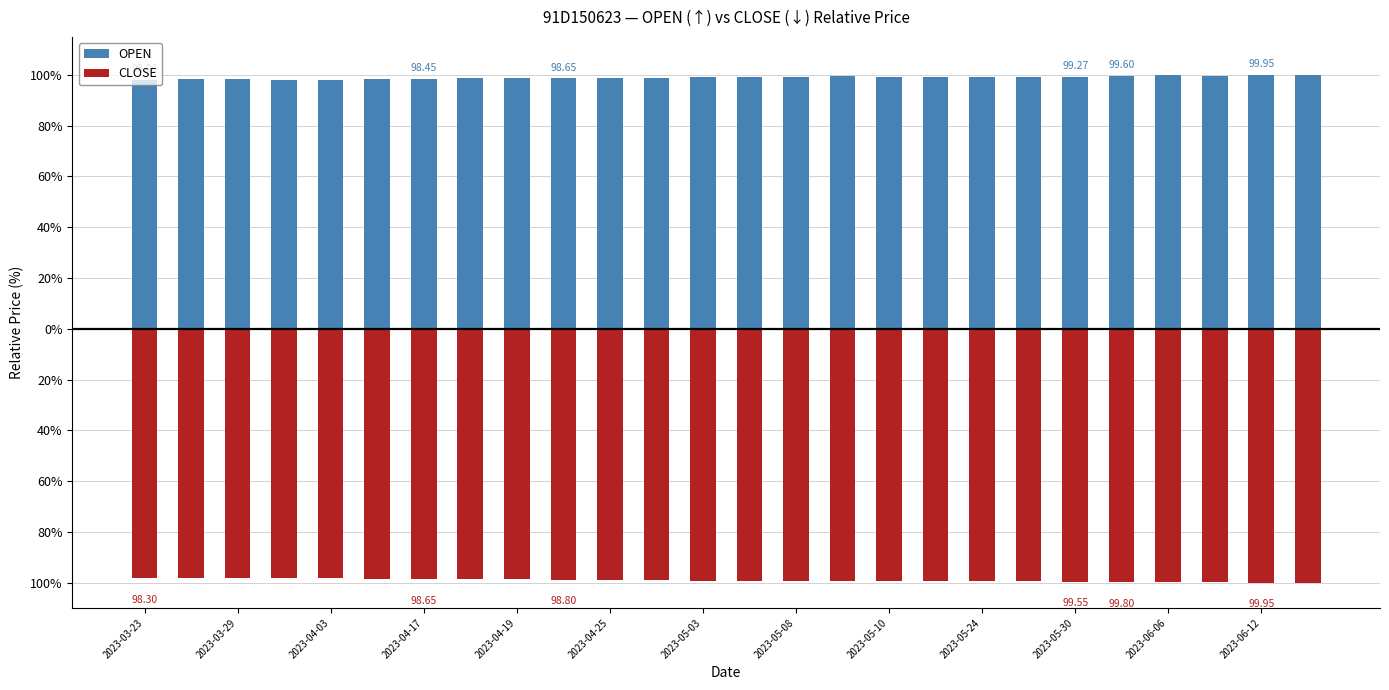

What position from the right is 13?

13